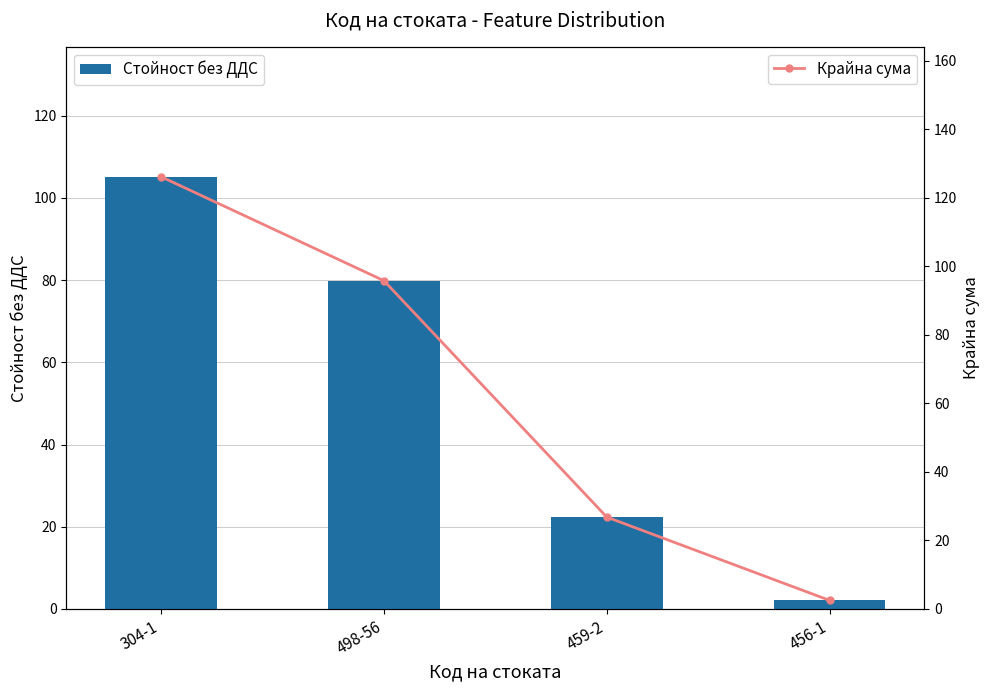

What are all the series names shown in the legend?

Стойност без ДДС, Крайна сума